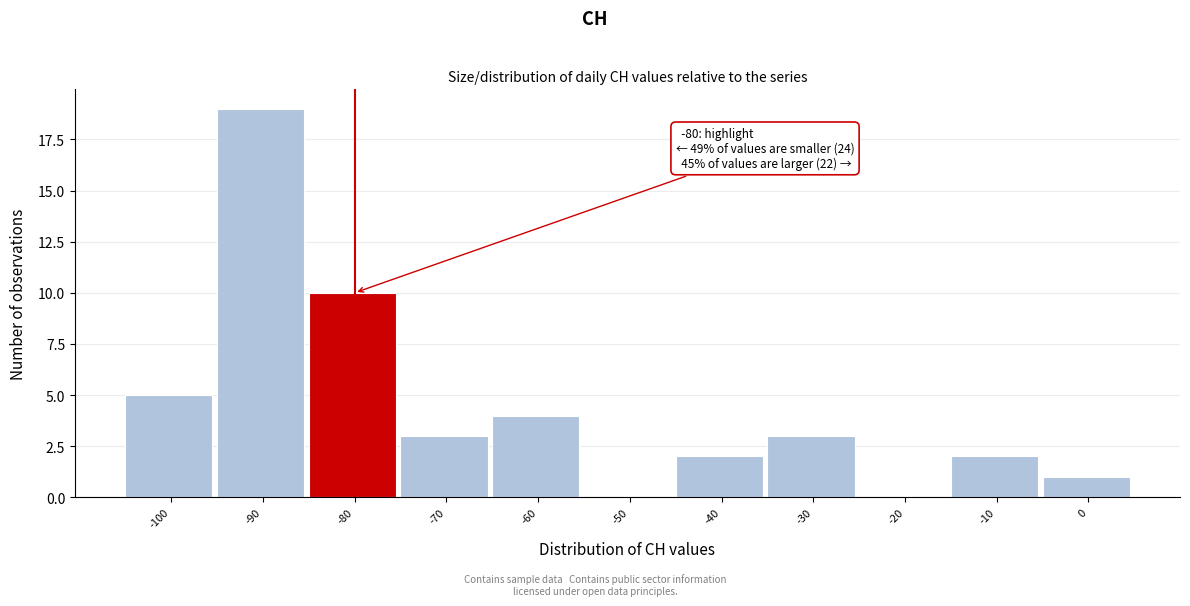

Reading right to left, what are all the values shown in this chart?

0=1	-10=2	-20=0	-30=3	-40=2	-50=0	-60=4	-70=3	-80=10	-90=19	-100=5